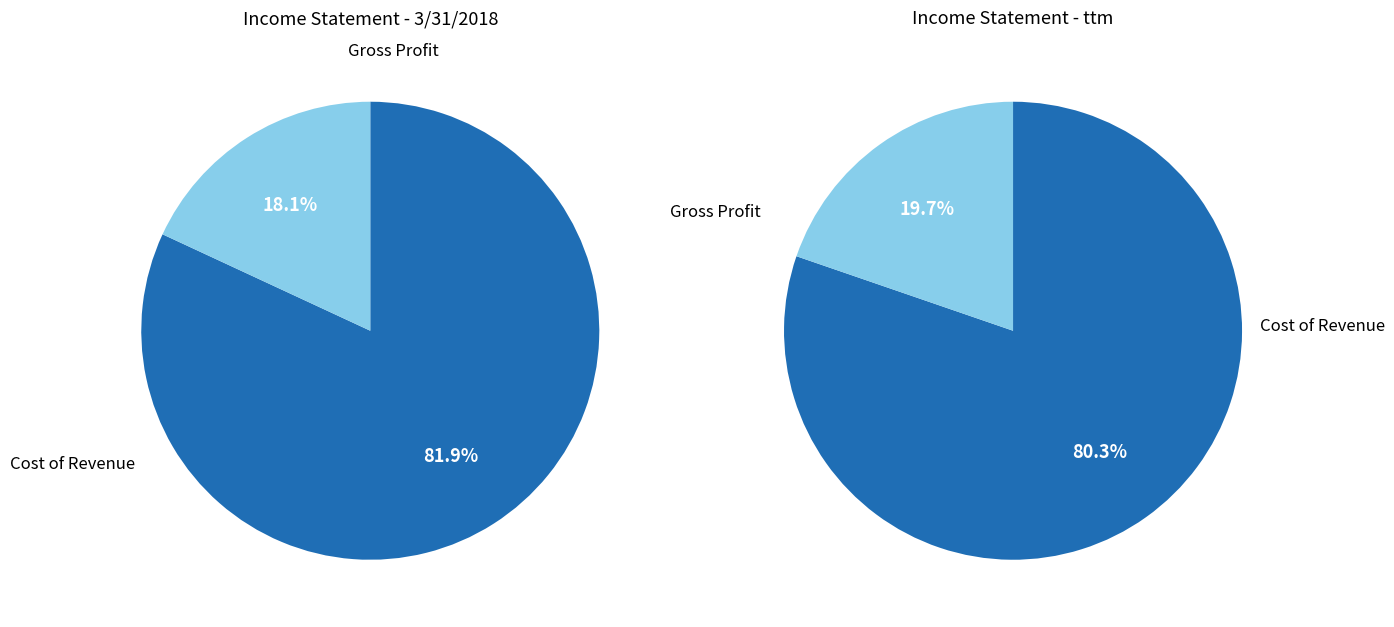

What is the total percentage of Gross Profit and Cost of Revenue?

100.0%